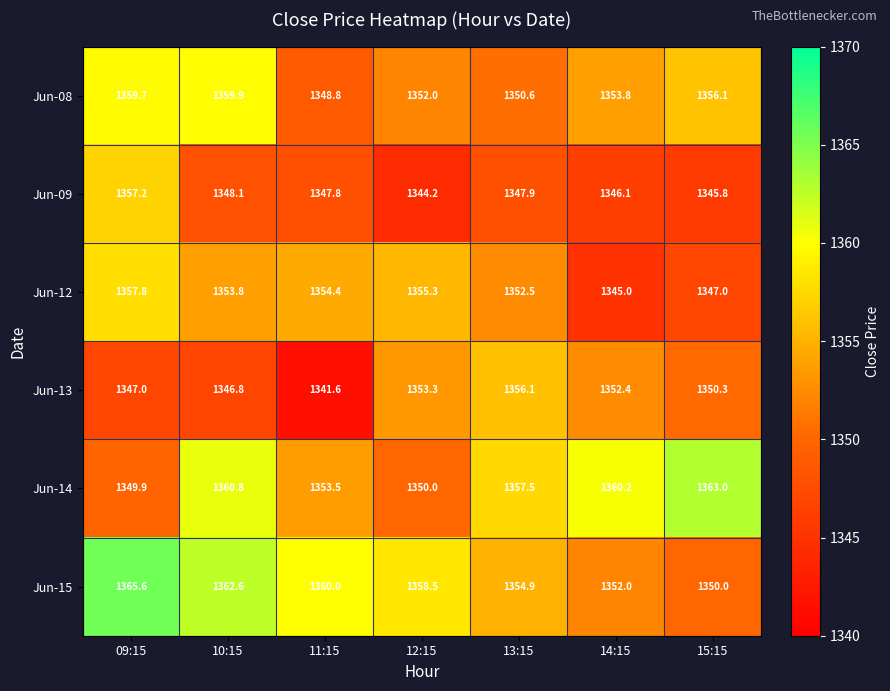

What is the difference between the maximum and minimum values in the Jun-14 series?

13.1